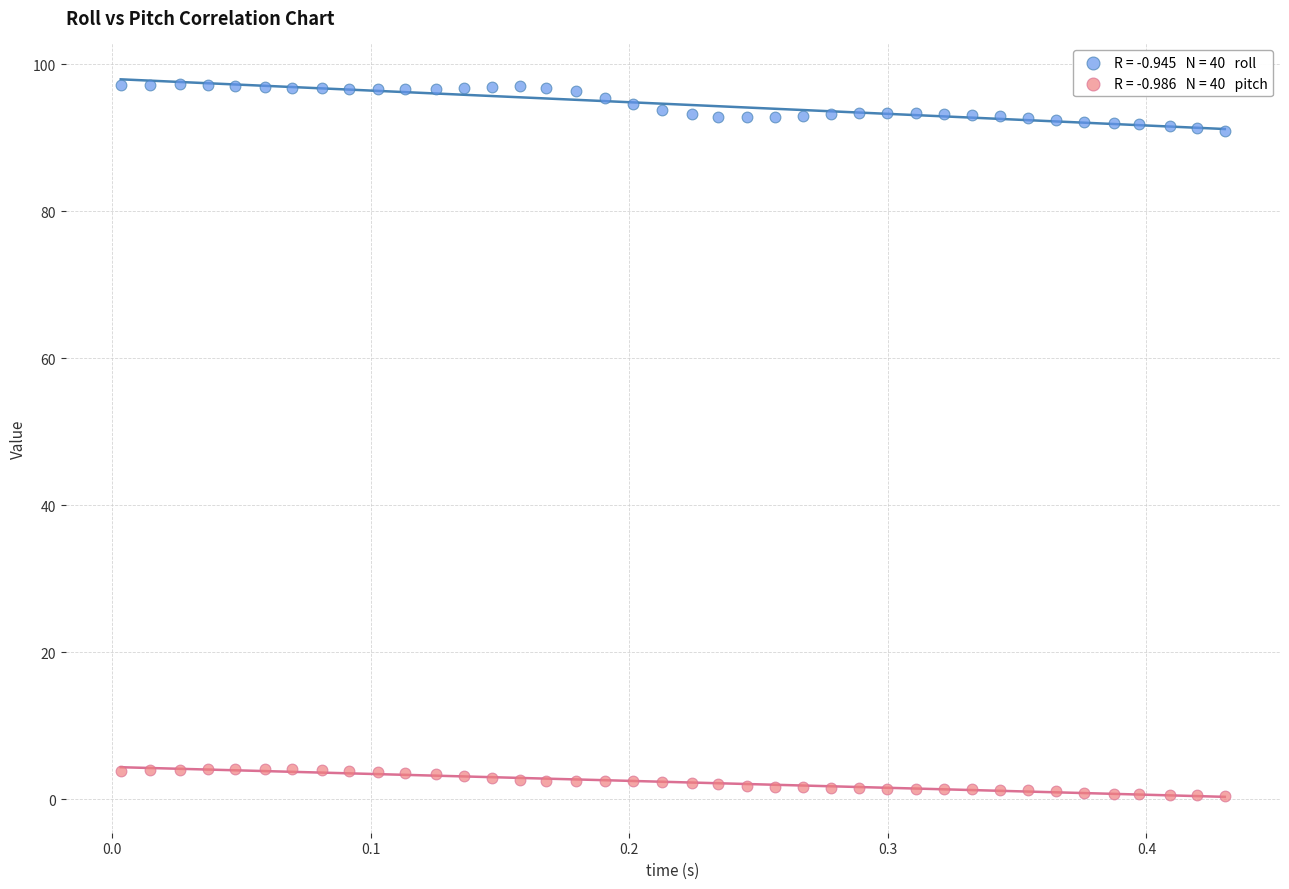

Across all data points, what is the range of Y values (max minus min)?

96.8